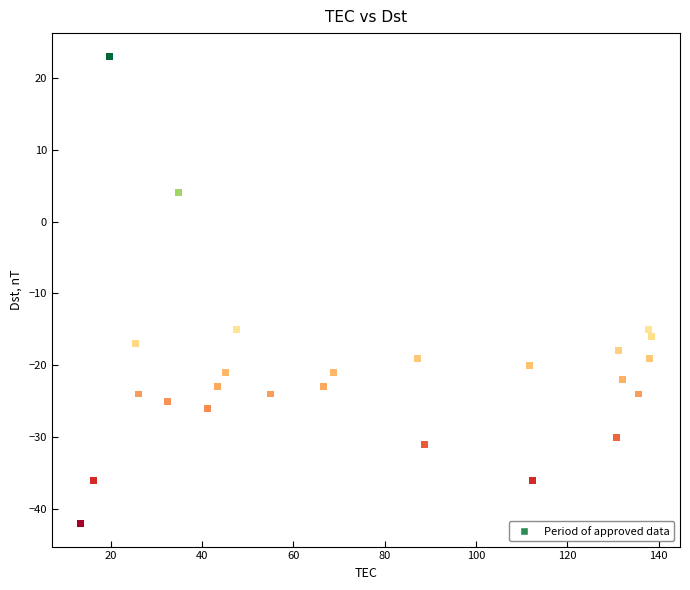

What is the range of Y values (max minus min)?

65